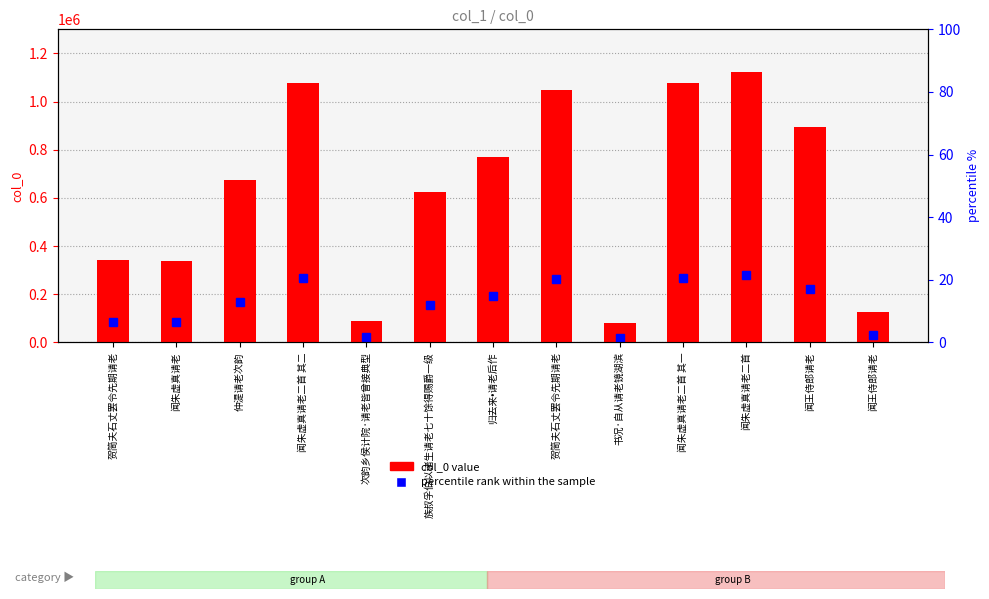

True or false: the data shows 342796 at 贺简夫石丈罢令先期请老.

True